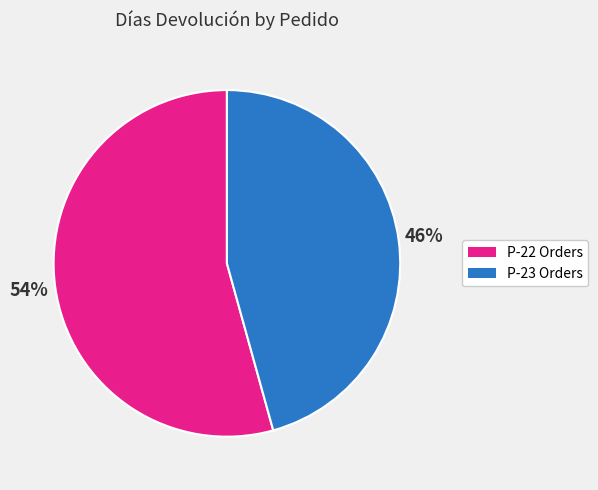

Does any single category account for the majority?

Yes